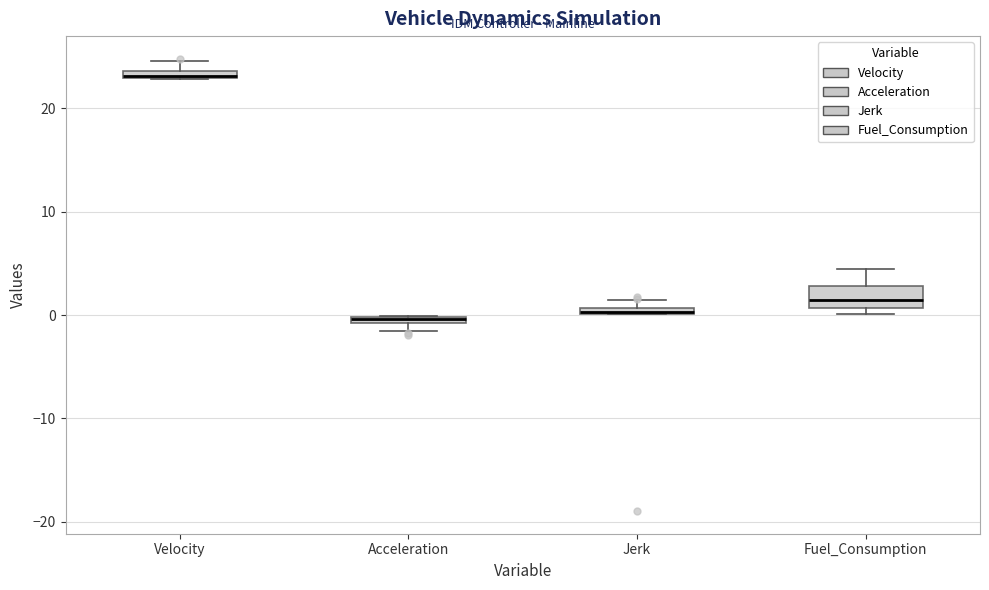

Where is the upper edge of the box for Fuel_Consumption on the y-axis? The values are not printed on the chart, so give them approximately, as read against the axis.

3